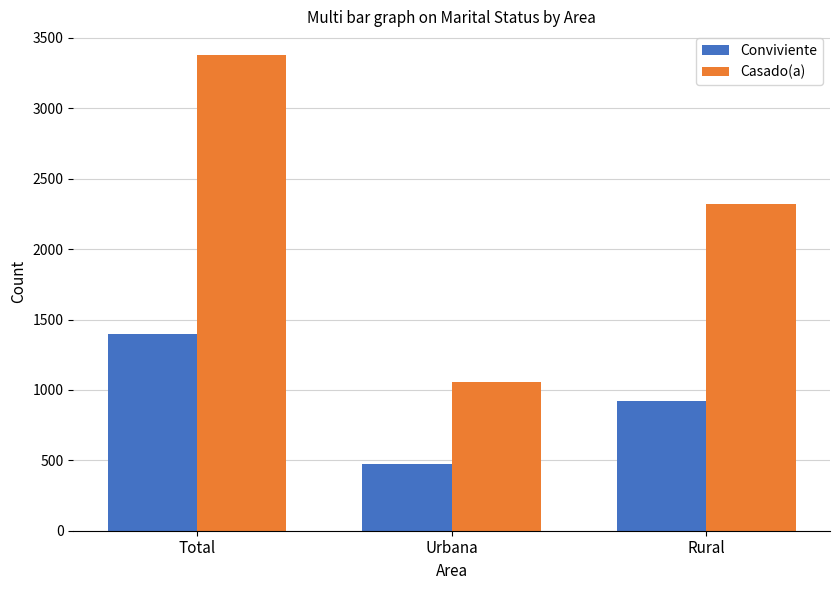

At which label does Casado(a) first exceed 2323?

Total